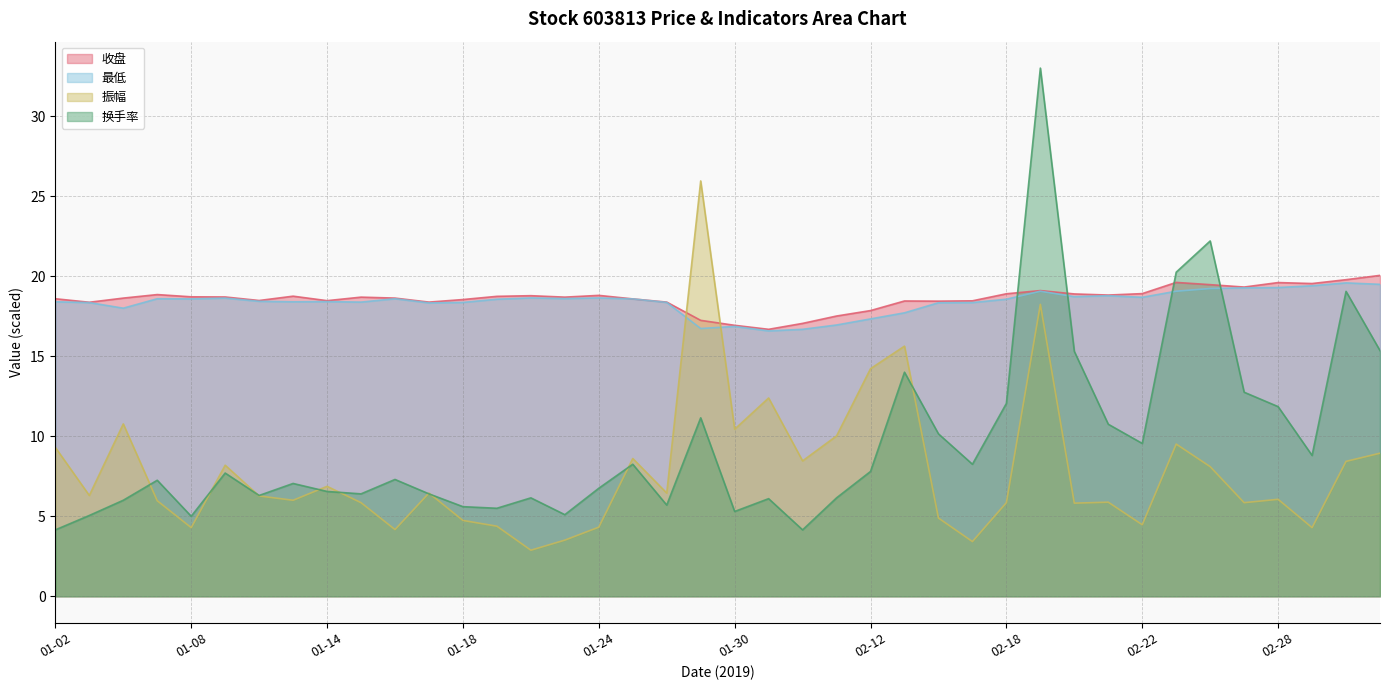

What position from the left is 02-12?

25